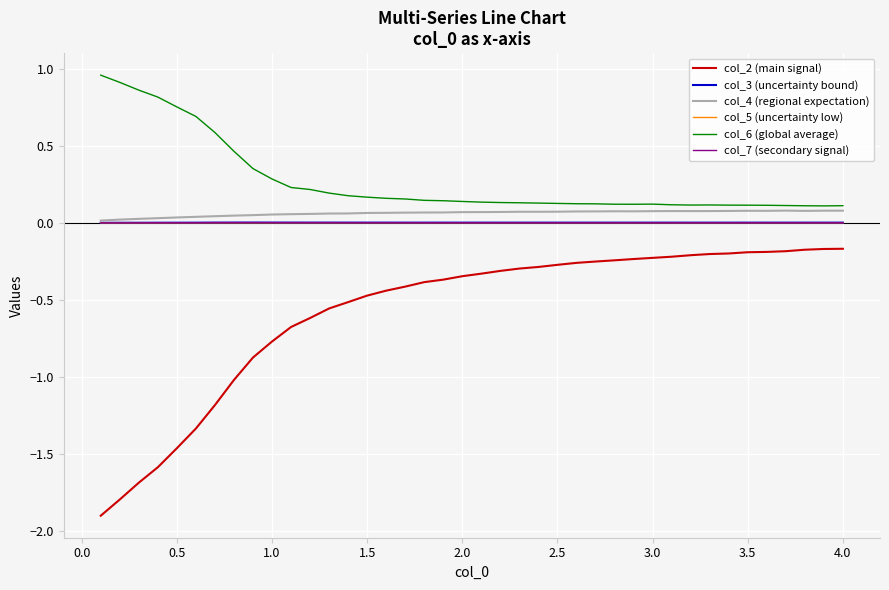

True or false: col_4 (regional expectation) and col_2 (main signal) cross at least once.

False